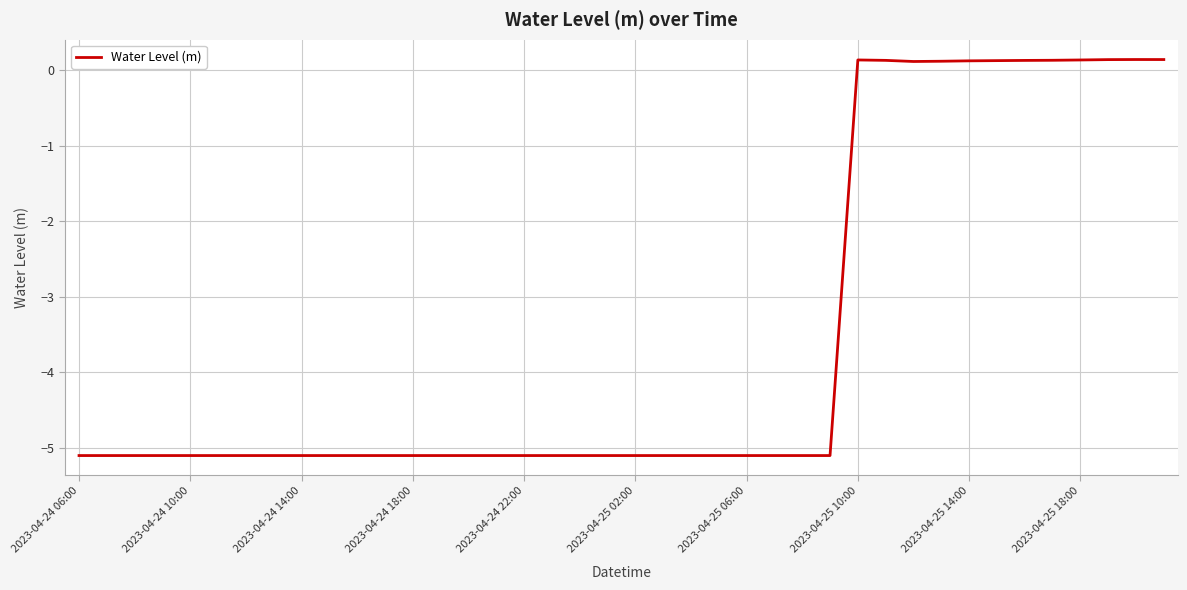

What is the difference between the maximum and minimum values?

5.2